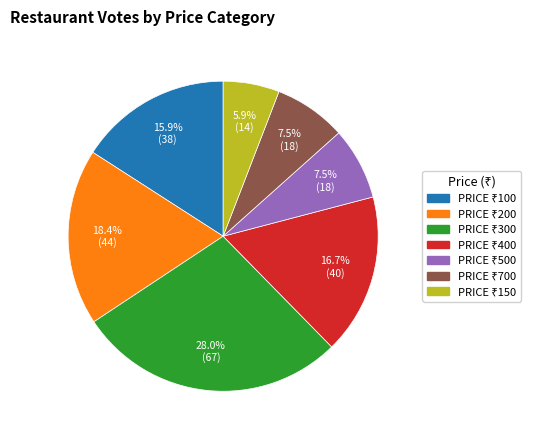

Is there any slice that represents more than half of the pie?

No